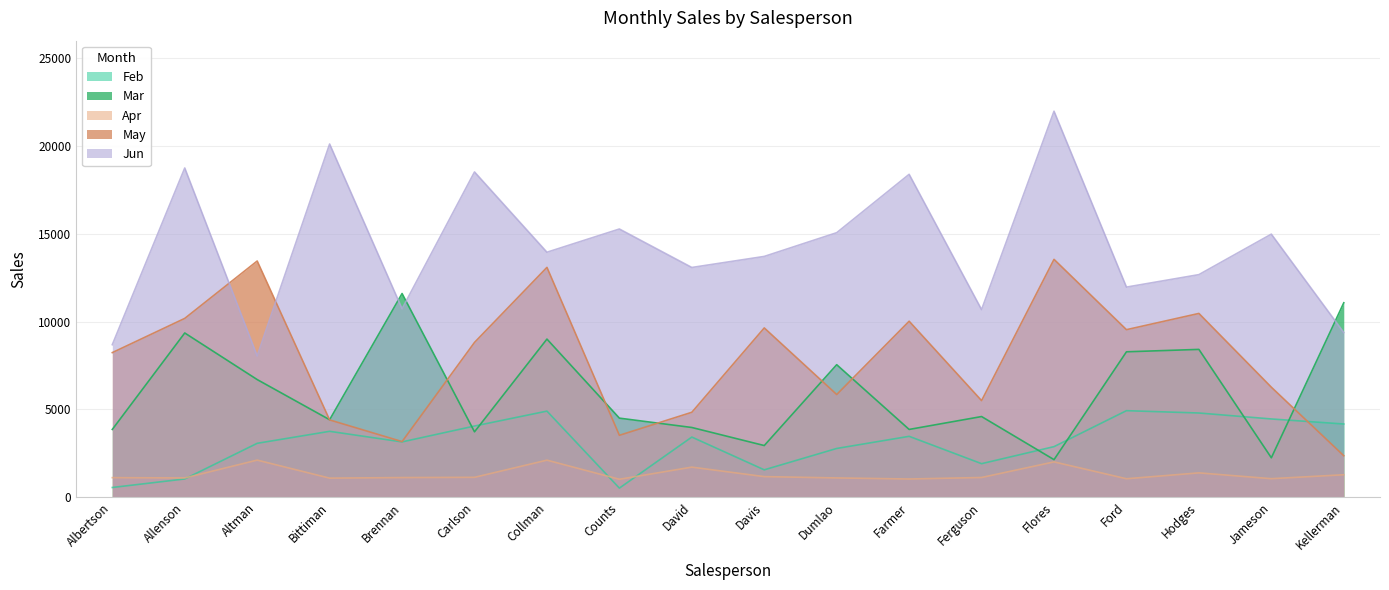

Where is May nearest to the value 7956?

Albertson